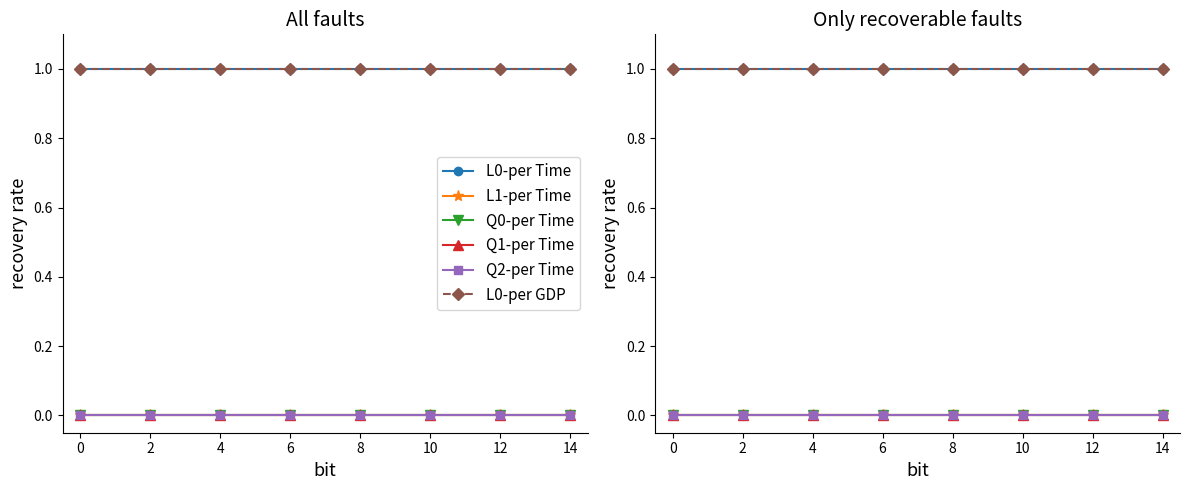

True or false: Q0-per Time has more than 2 points higher than both neighbors.

False